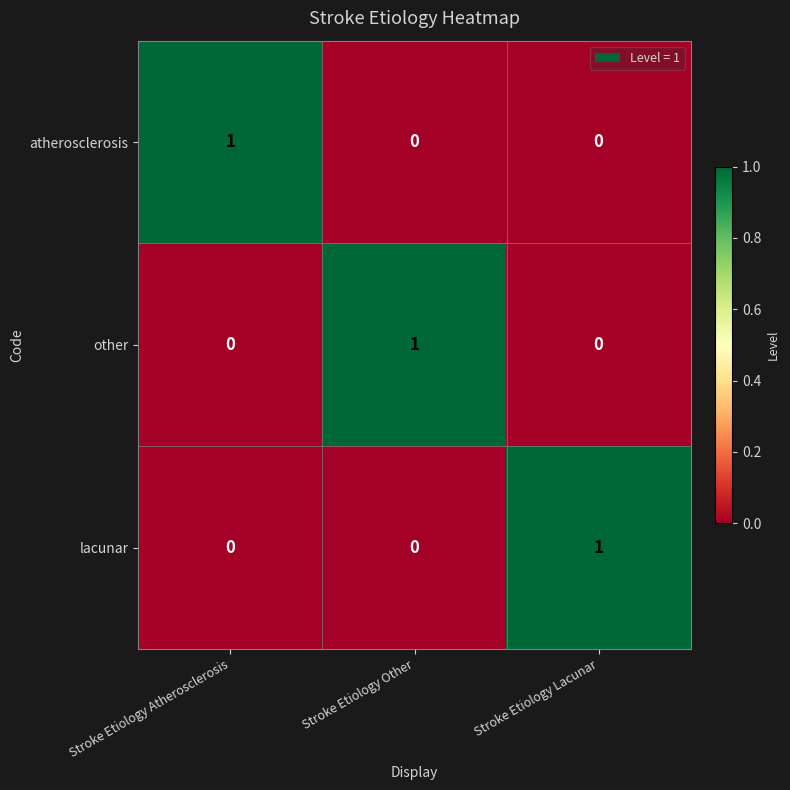

Which category has the highest value in the lacunar series?

Stroke Etiology Lacunar